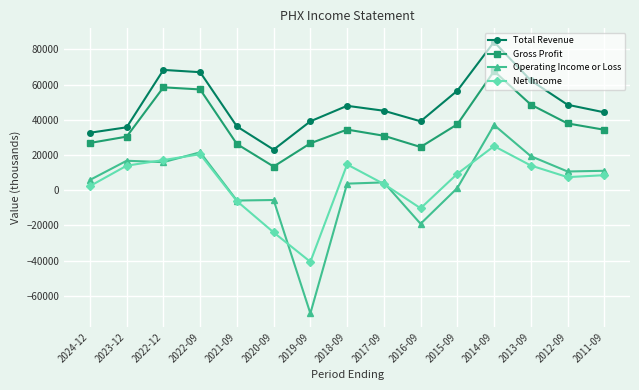

What is the minimum value shown in the chart?

-70000